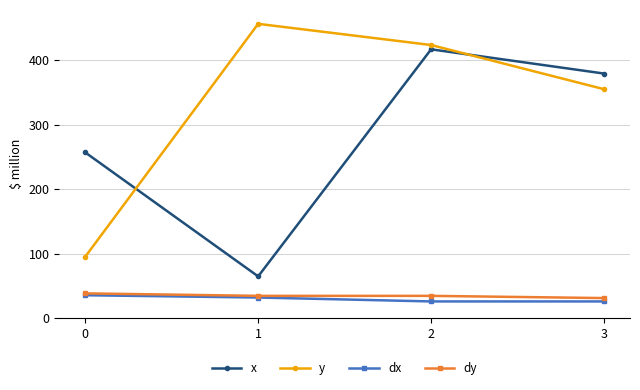

Reading right to left, extract all data points from this chart.

x: 3=379.5	2=417.1	1=64.8	0=257.1
y: 3=355.2	2=423.8	1=456.7	0=95.2
dx: 3=25.9	2=25.9	1=32.0	0=35.5
dy: 3=31.1	2=34.5	1=34.5	0=38.4